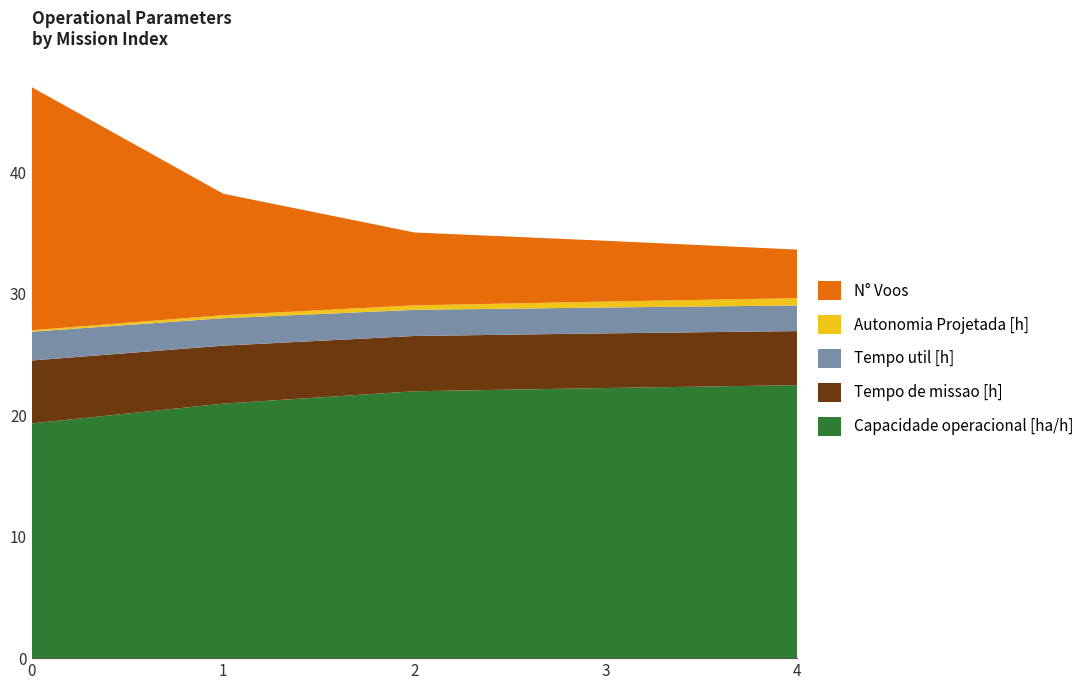

Reading right to left, transcribe all the data shown in this chart.

Capacidade operacional [ha/h]: 22.5	22.2	22.0	20.9	19.3
Tempo de missao [h]: 4.5	4.5	4.5	4.8	5.2
Tempo util [h]: 2.1	2.1	2.1	2.3	2.4
Autonomia Projetada [h]: 0.6	0.5	0.4	0.2	0.1
N° Voos: 4.0	5.0	6.0	10.0	20.0